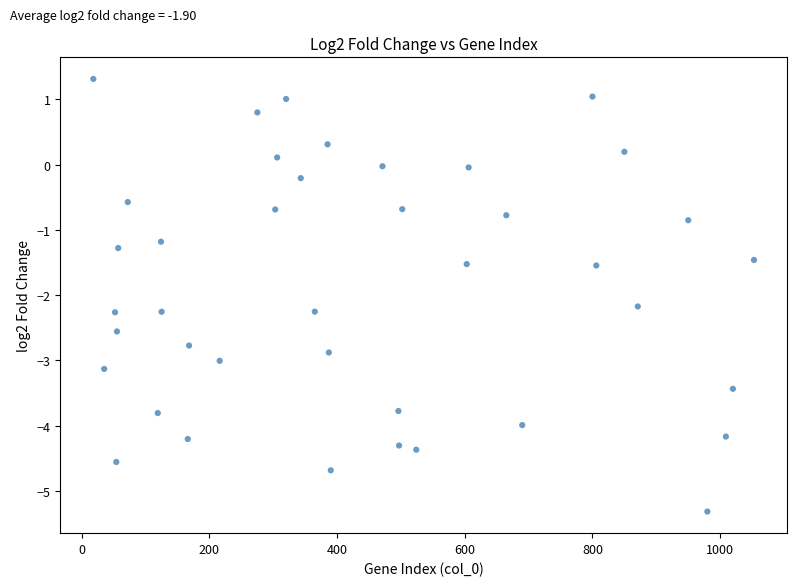

What is the range of Y values (max minus min)?

6.6